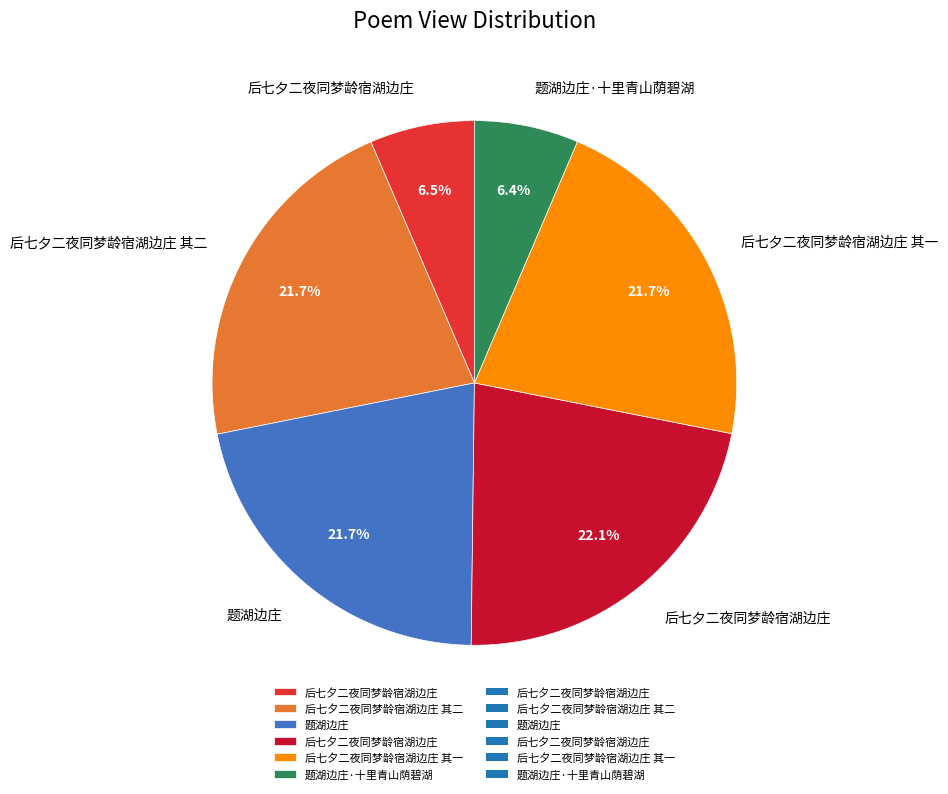

Is there a majority slice in this chart?

No